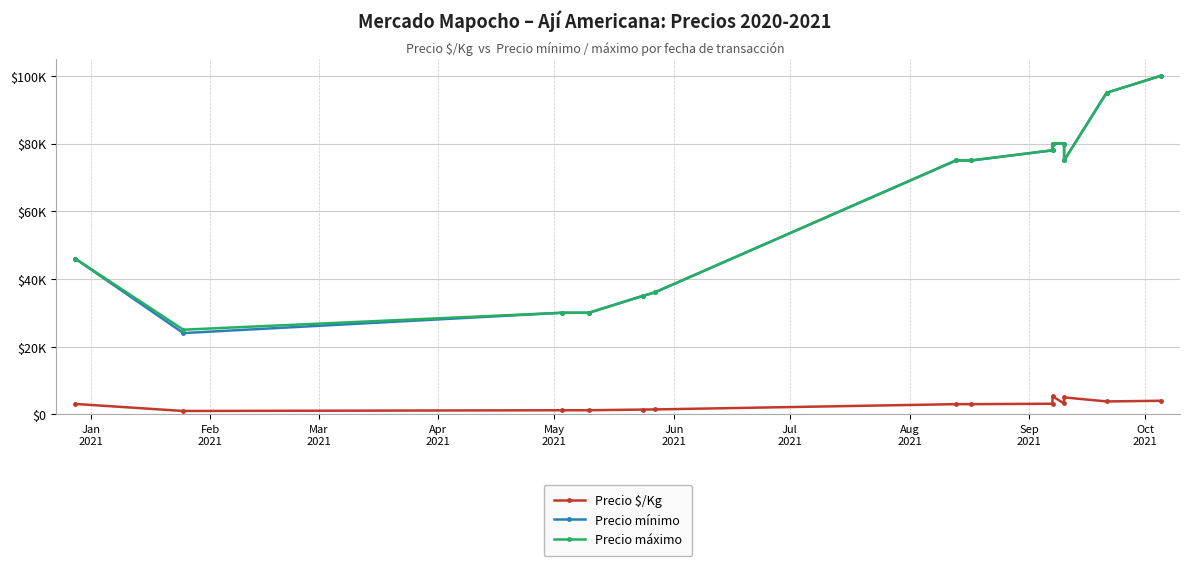

True or false: Precio mínimo has more than 2 points higher than both neighbors.

False